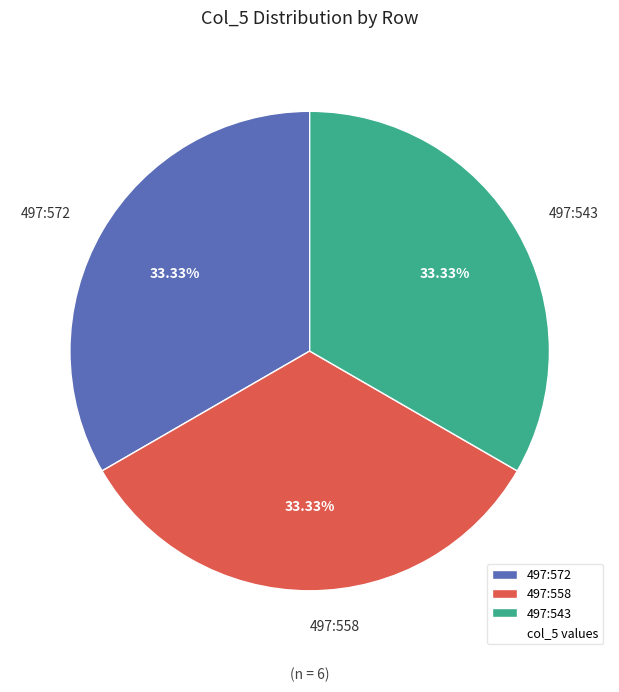

What percentage is the 497:572 slice, to the nearest percent?

33%